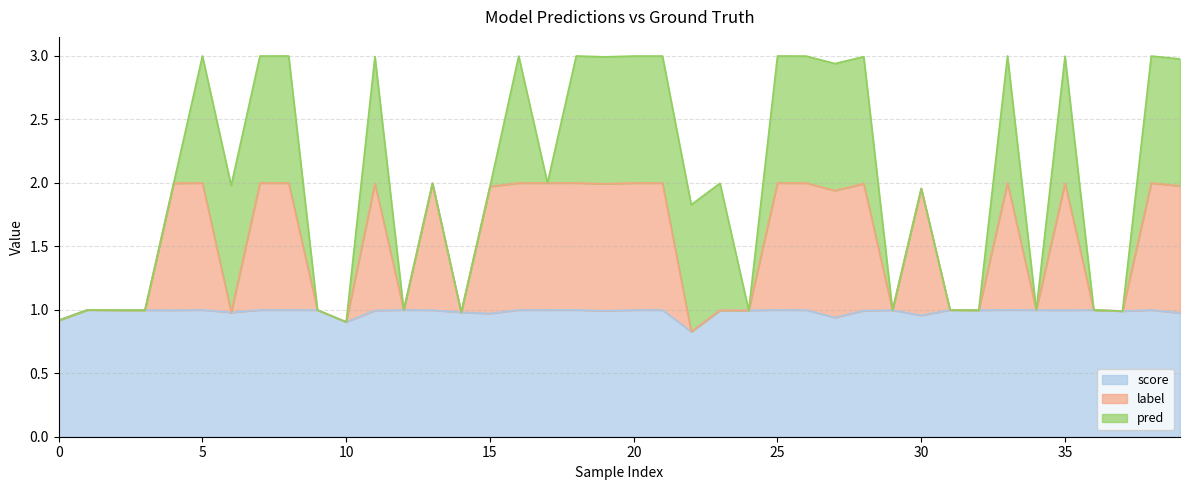

What are all the series names shown in the legend?

score, label, pred